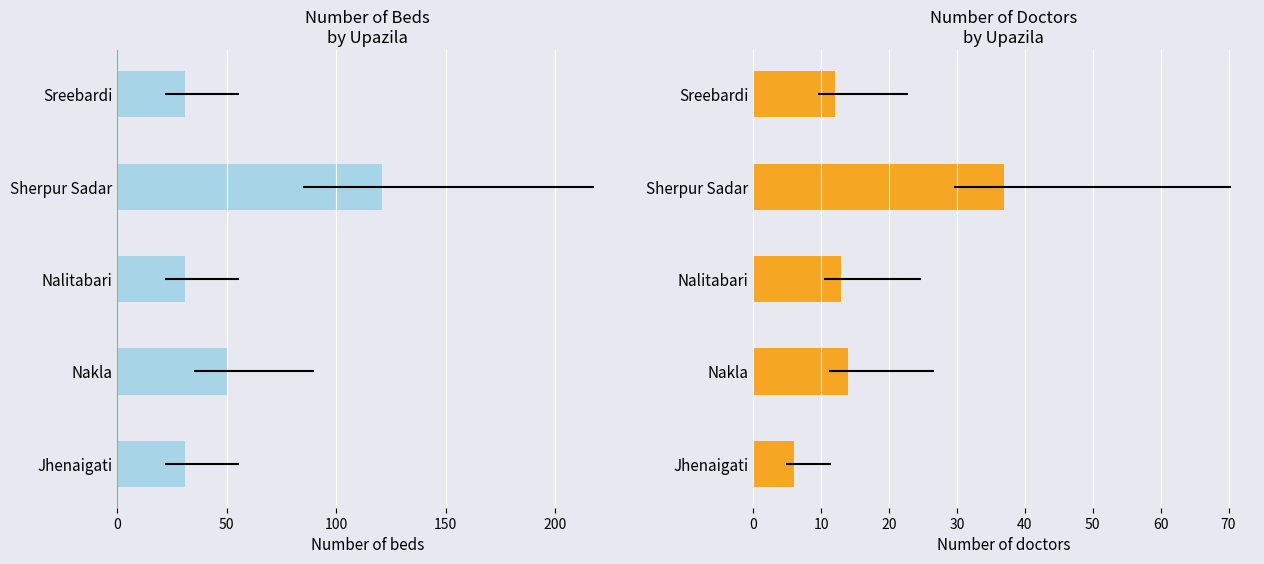

How many values in the Number of doctors series are below 13?

2